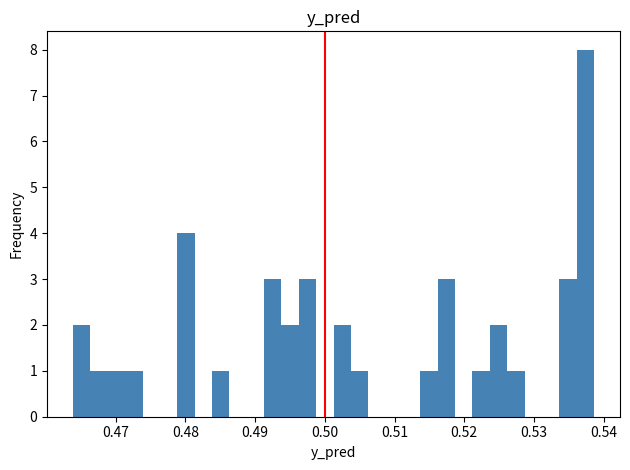

Read against the x-axis, roughly where is the centre of the tallest bar?

0.537